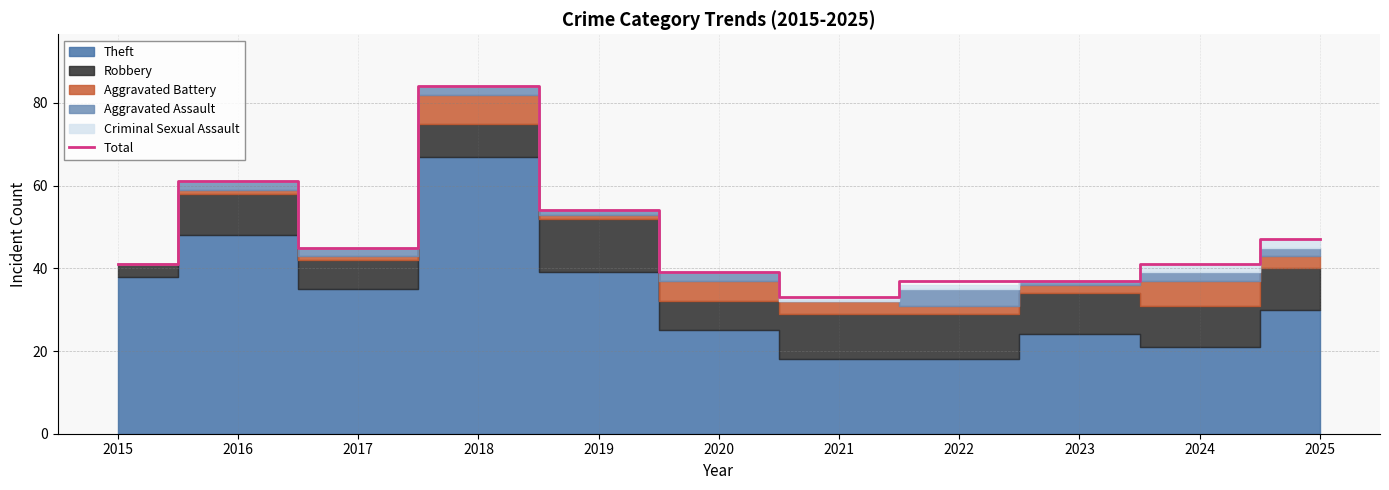

What is the sum of all values?

519